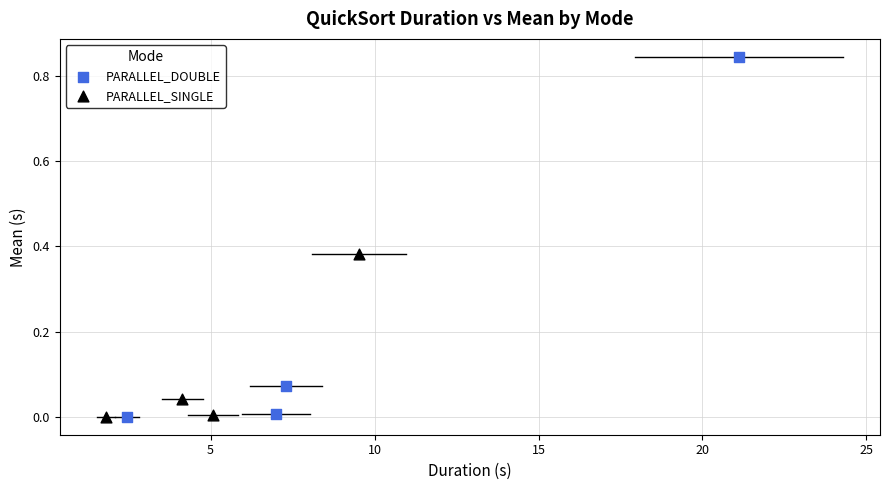

Which series has the largest Y range (max minus min)?

PARALLEL_DOUBLE